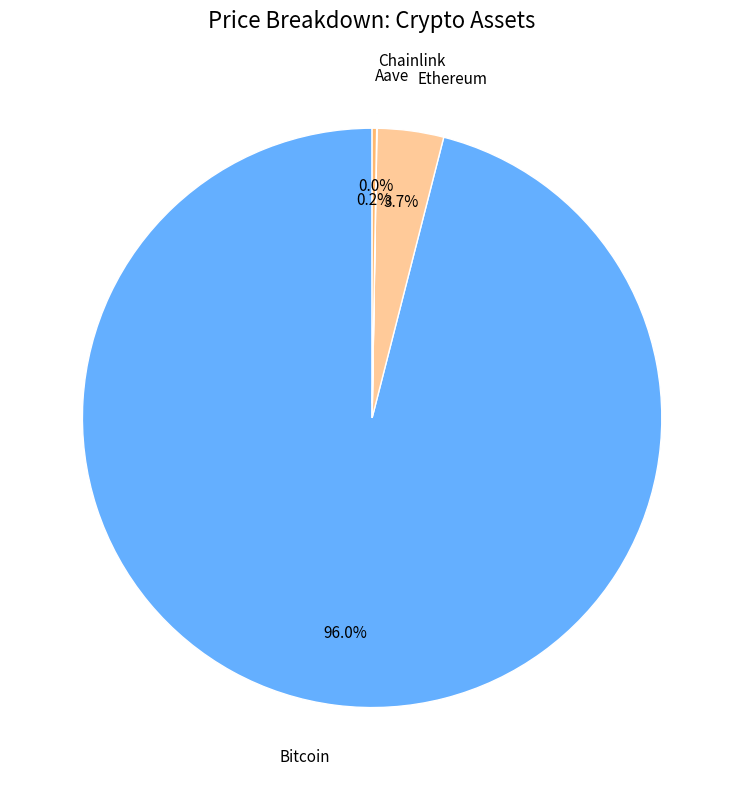

What is the largest slice in the pie chart?

Bitcoin